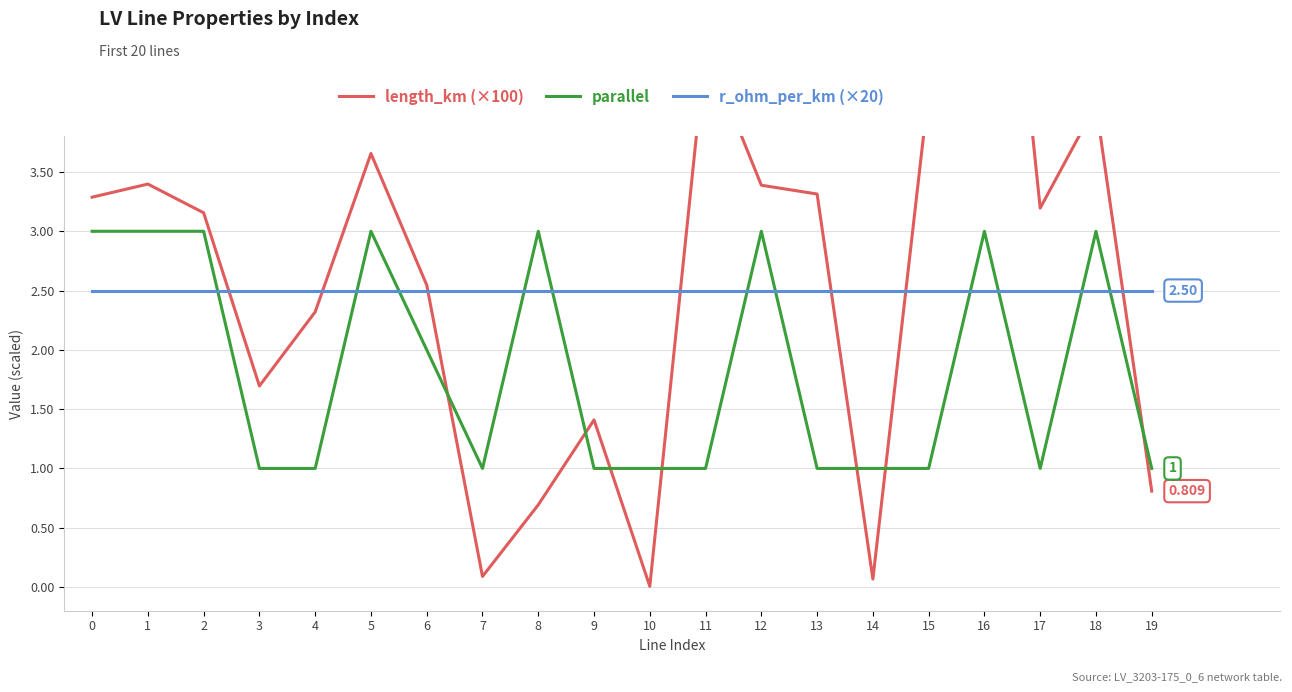

How many lines are shown in the chart?

3